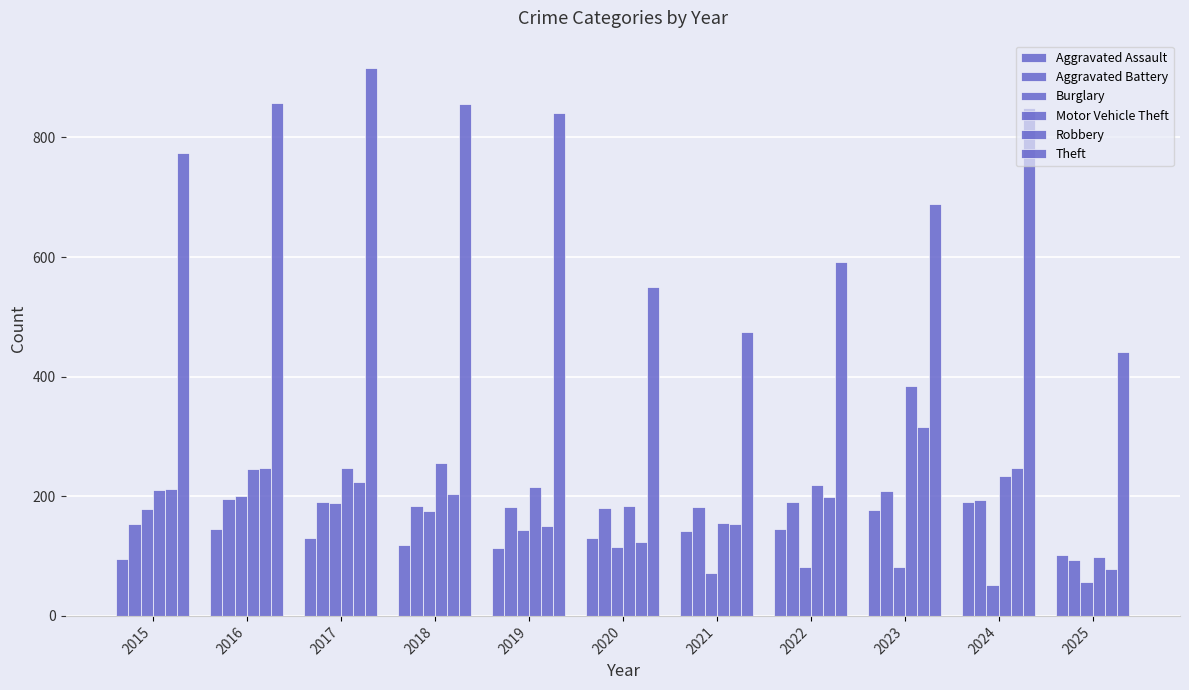

Does the chart contain any negative values?

No